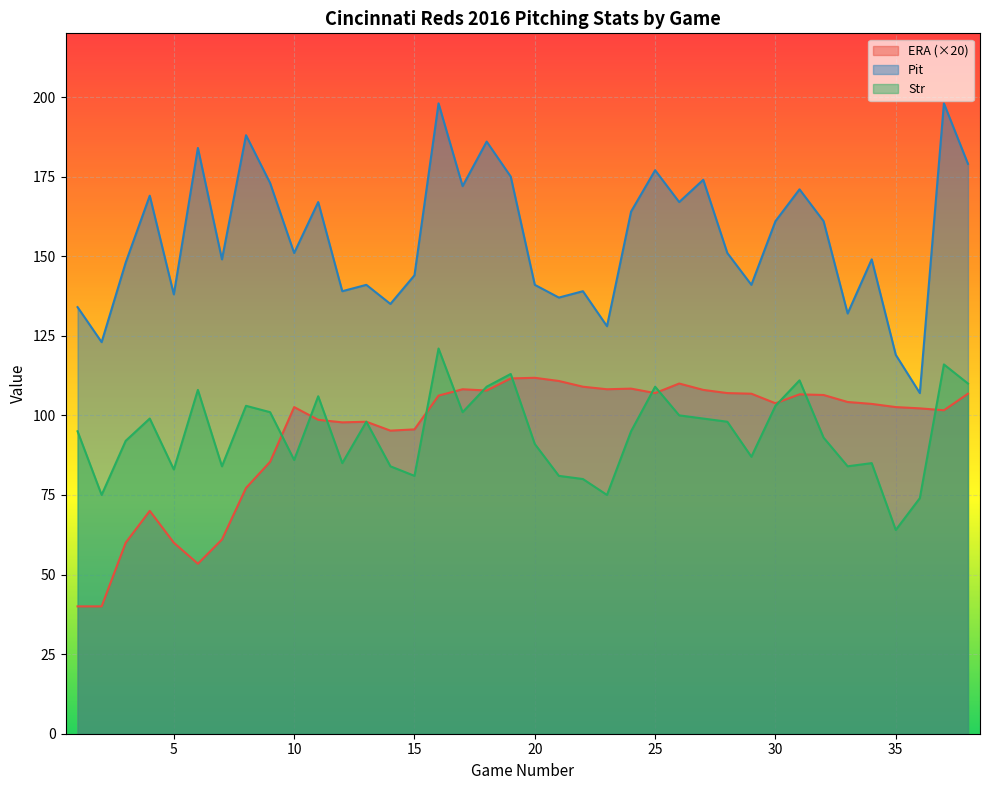

What are all the series names shown in the legend?

ERA (×20), Pit, Str